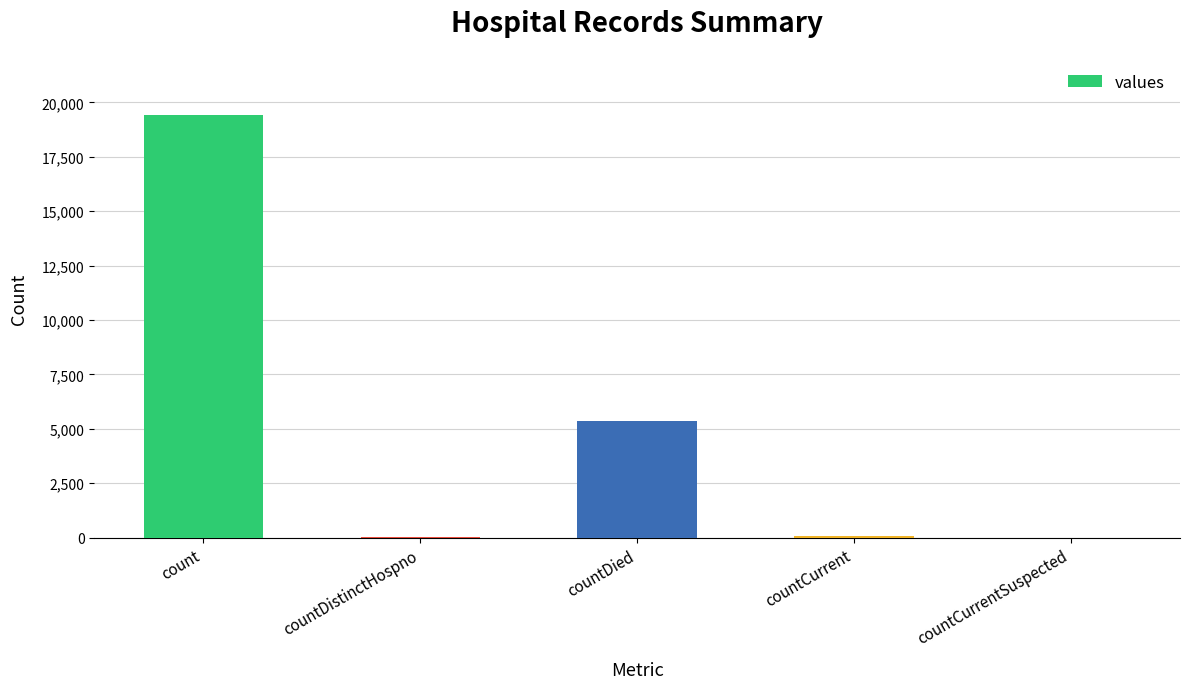

Is it true that the value at countCurrentSuspected is 0?

True